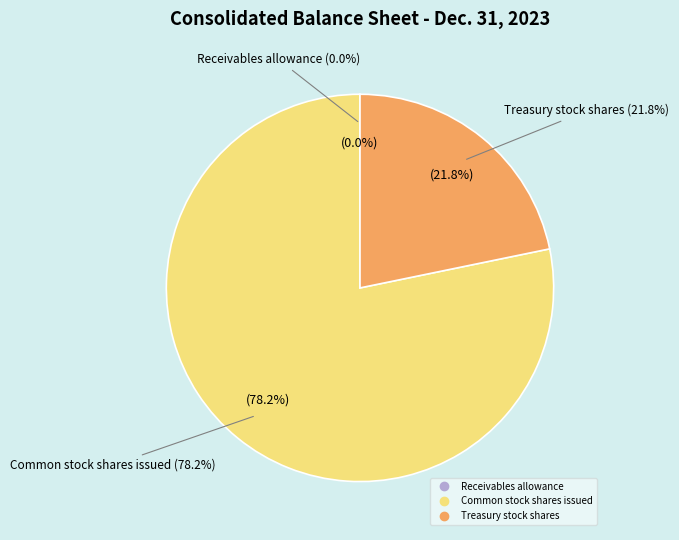

What is the change in value from Receivables allowance to Treasury stock shares?

+117019886